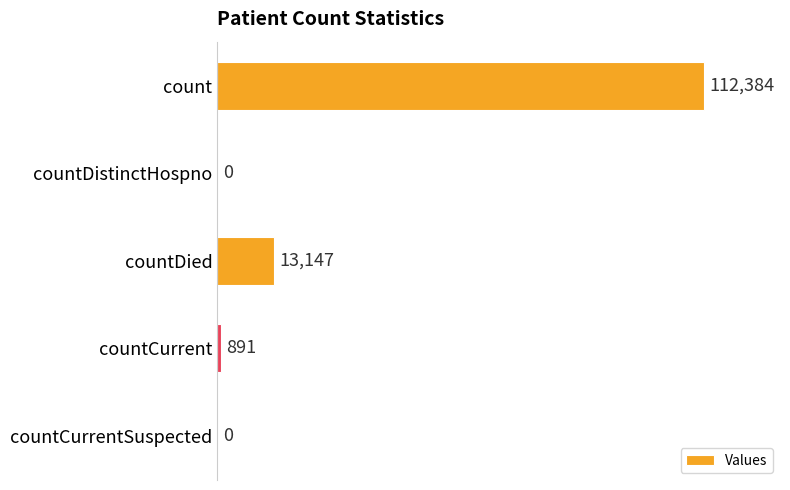

What is the sum of all values?

126422